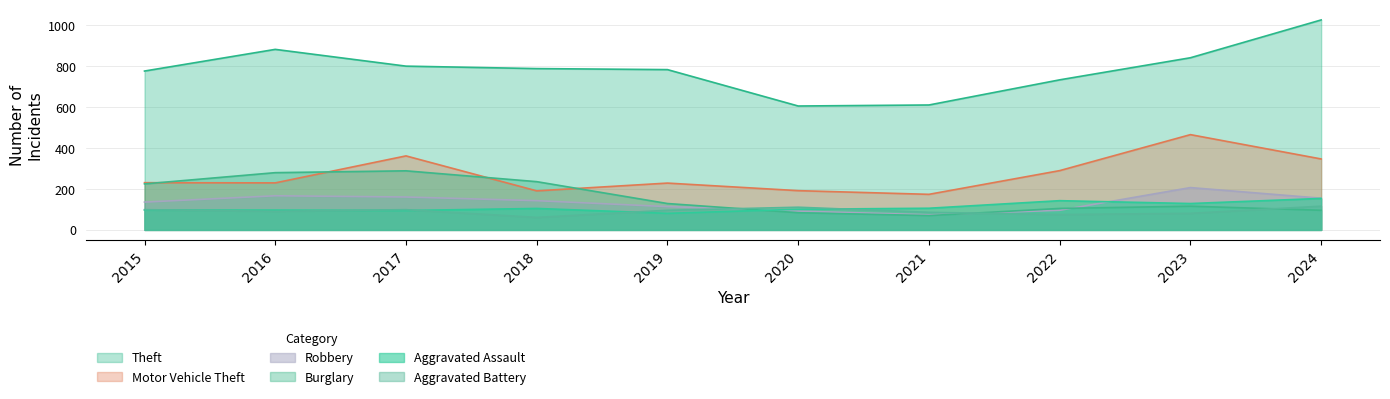

The Theft series shows 1508 at 2024. True or false?

False